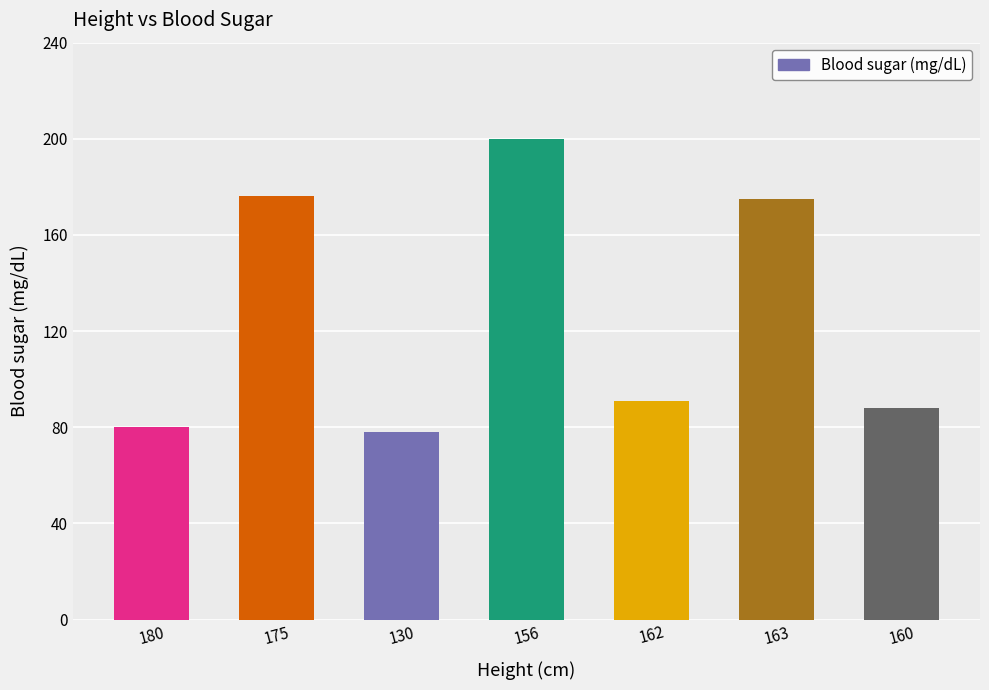

At which label does the data first exceed 91?

175